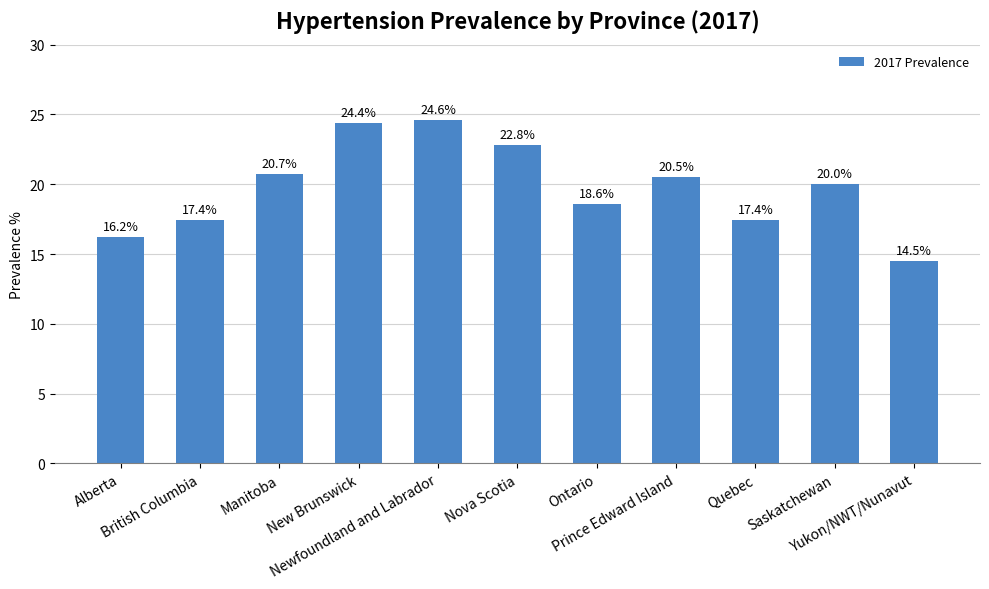

How many categories are shown in the chart?

11